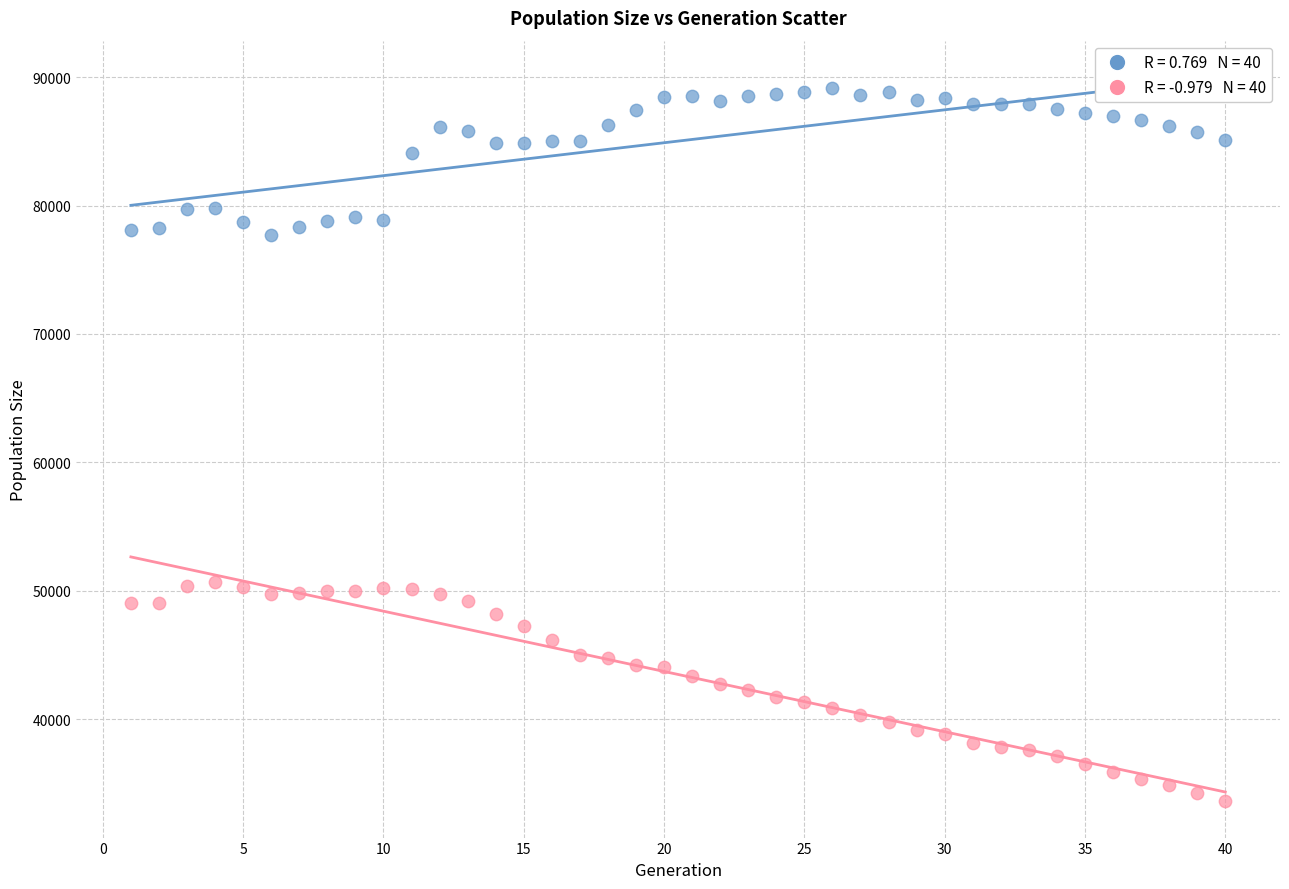

Across all data points, what is the range of X values (max minus min)?

39